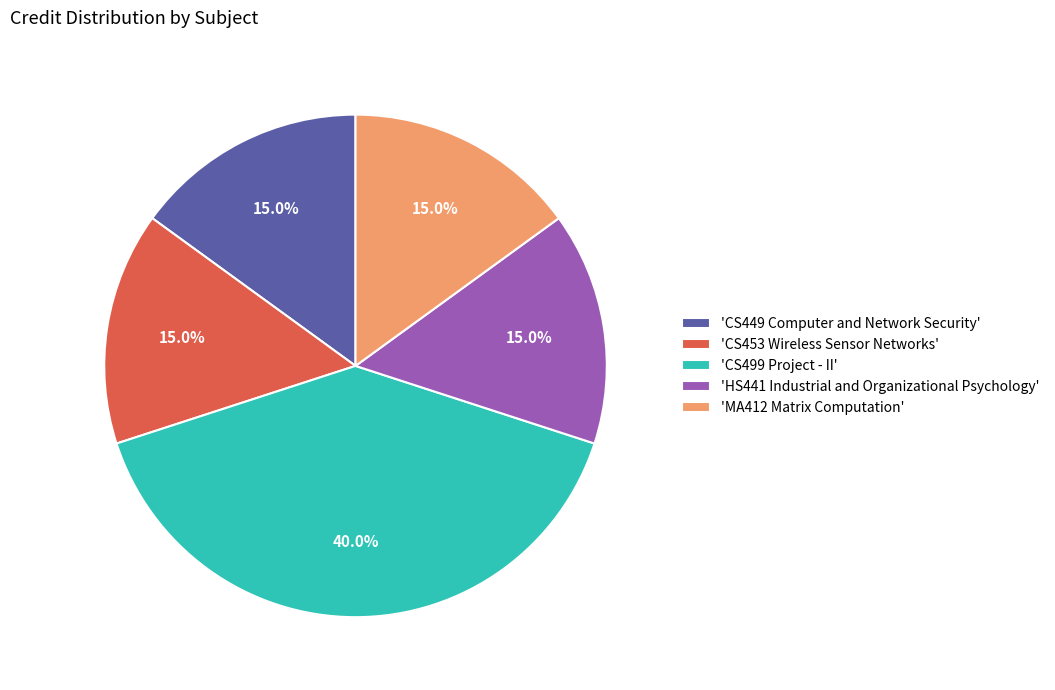

Does any single category account for the majority?

No